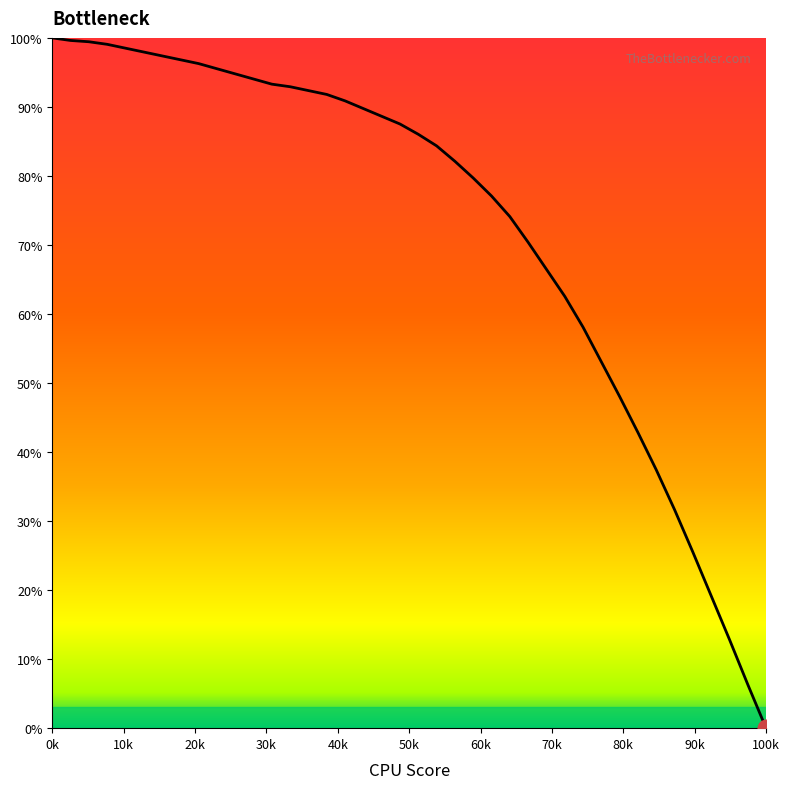

What is the difference between the maximum and minimum values?

100.0